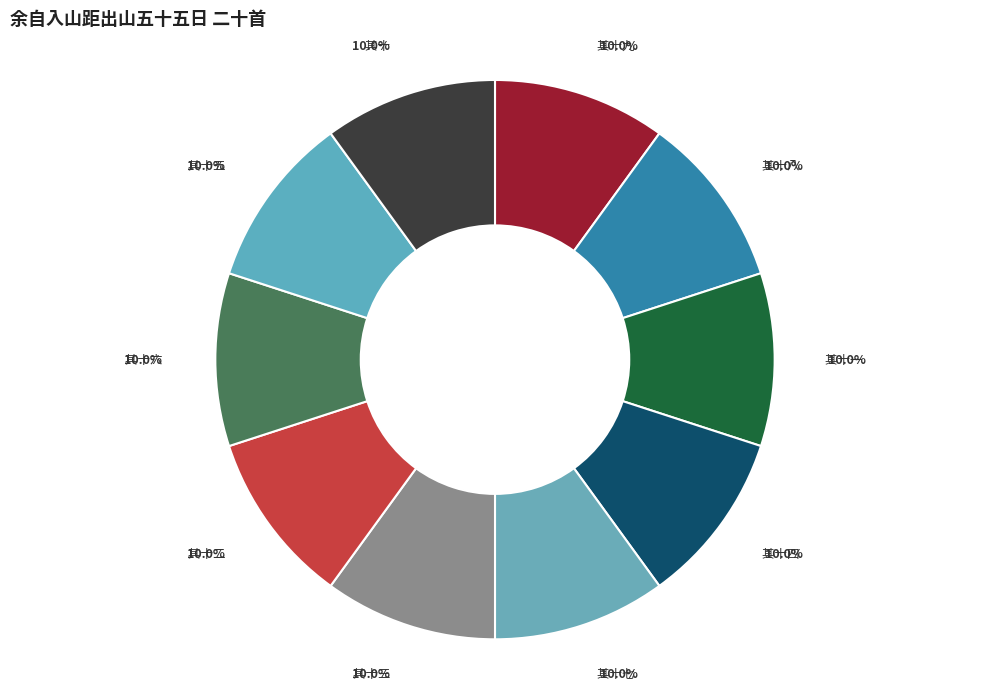

How many segments does this pie chart have?

10